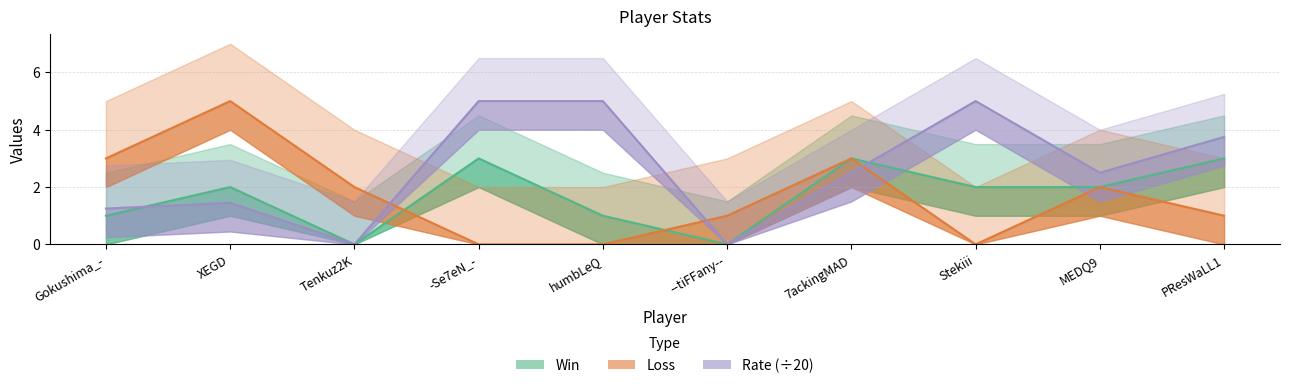

At which category is the sum across all series the highest?

7ackingMAD